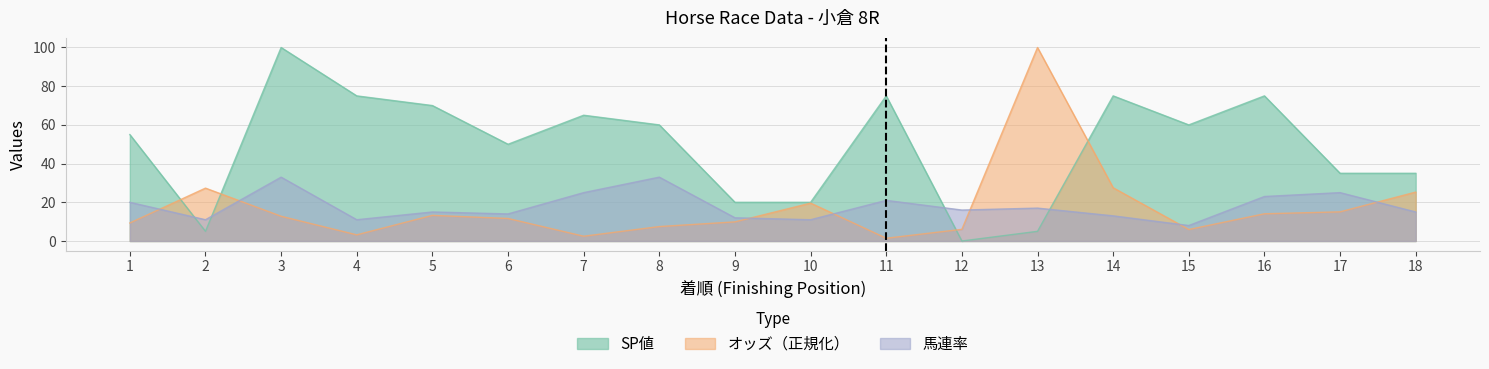

Between which two adjacent categories do オッズ and SP値 first intersect?

1 and 2